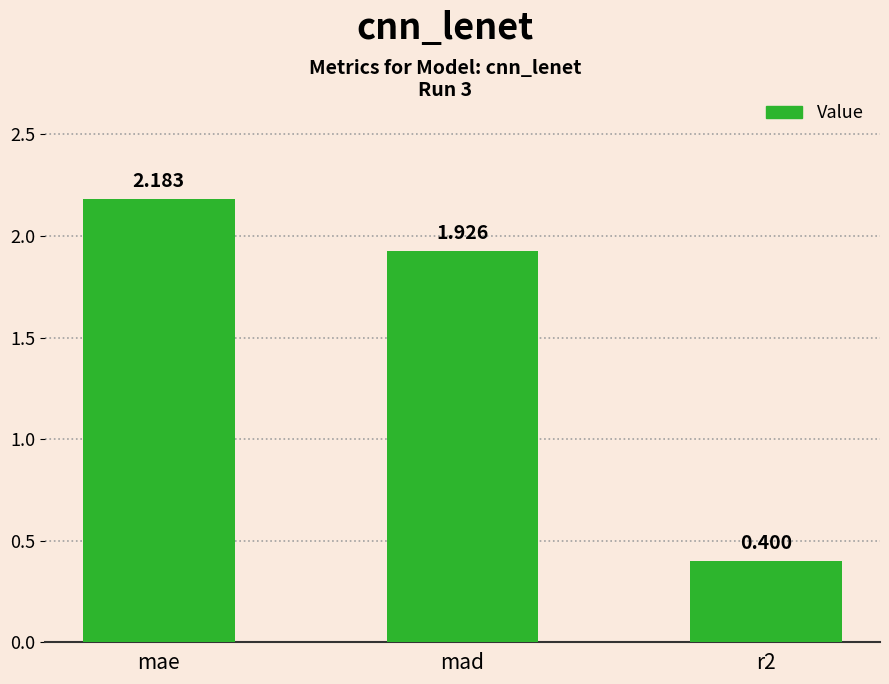

Which label corresponds to the smallest value in the chart?

r2